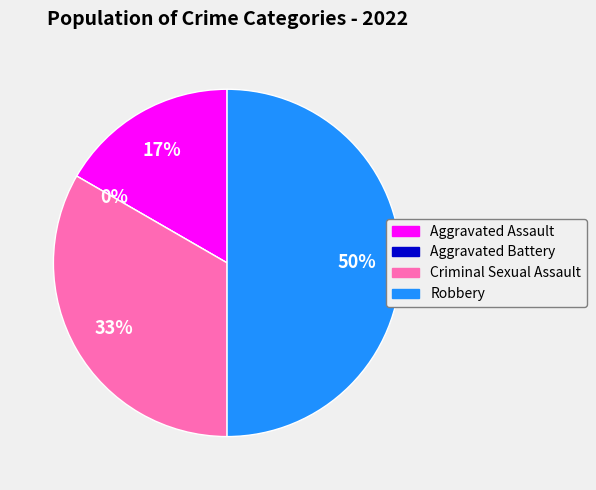

Which slice is the smallest?

Aggravated Battery